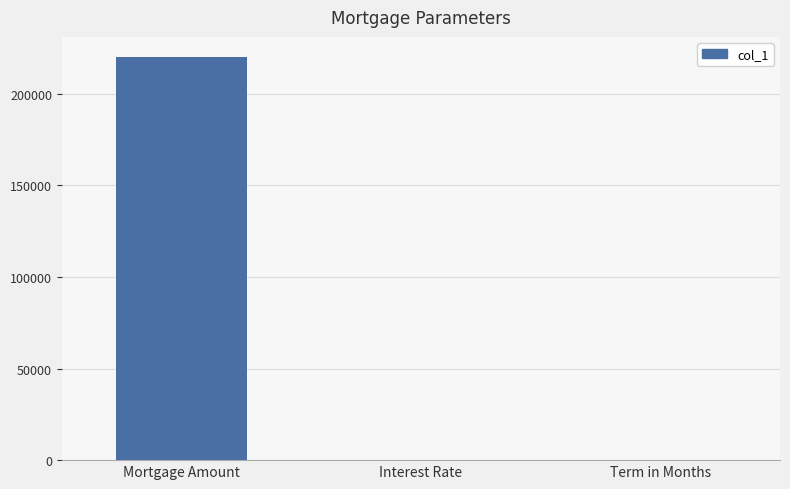

Read the value at Mortgage Amount.

220000.0